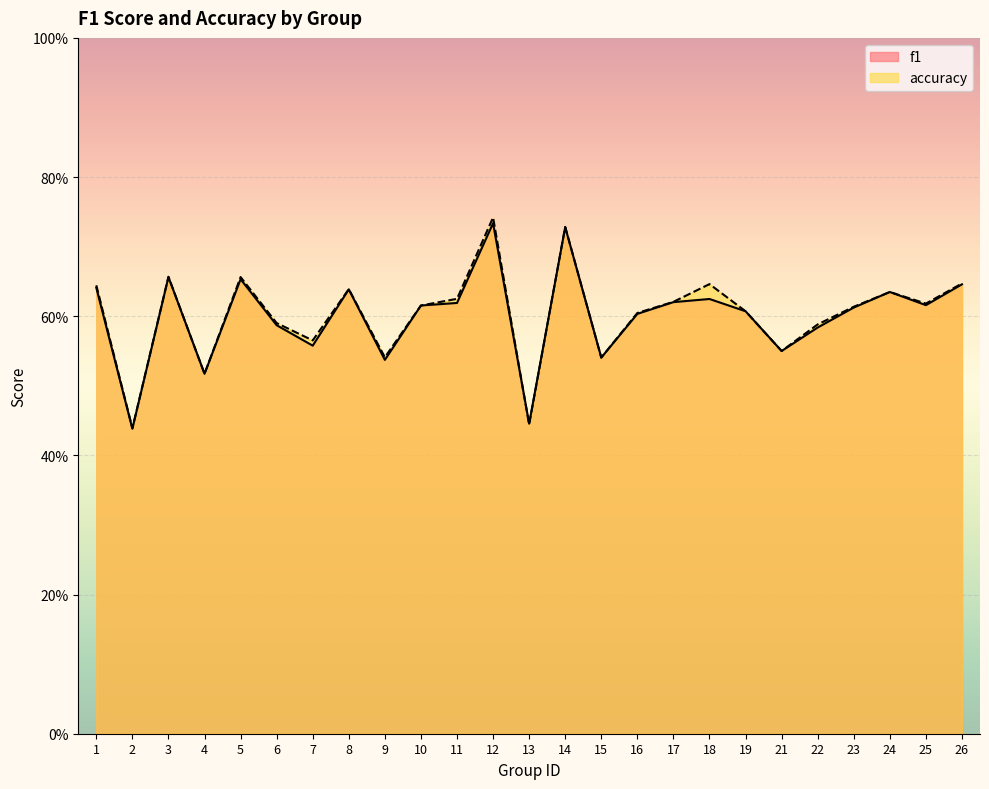

What is the value of the accuracy point at the 6th from the left?

0.6